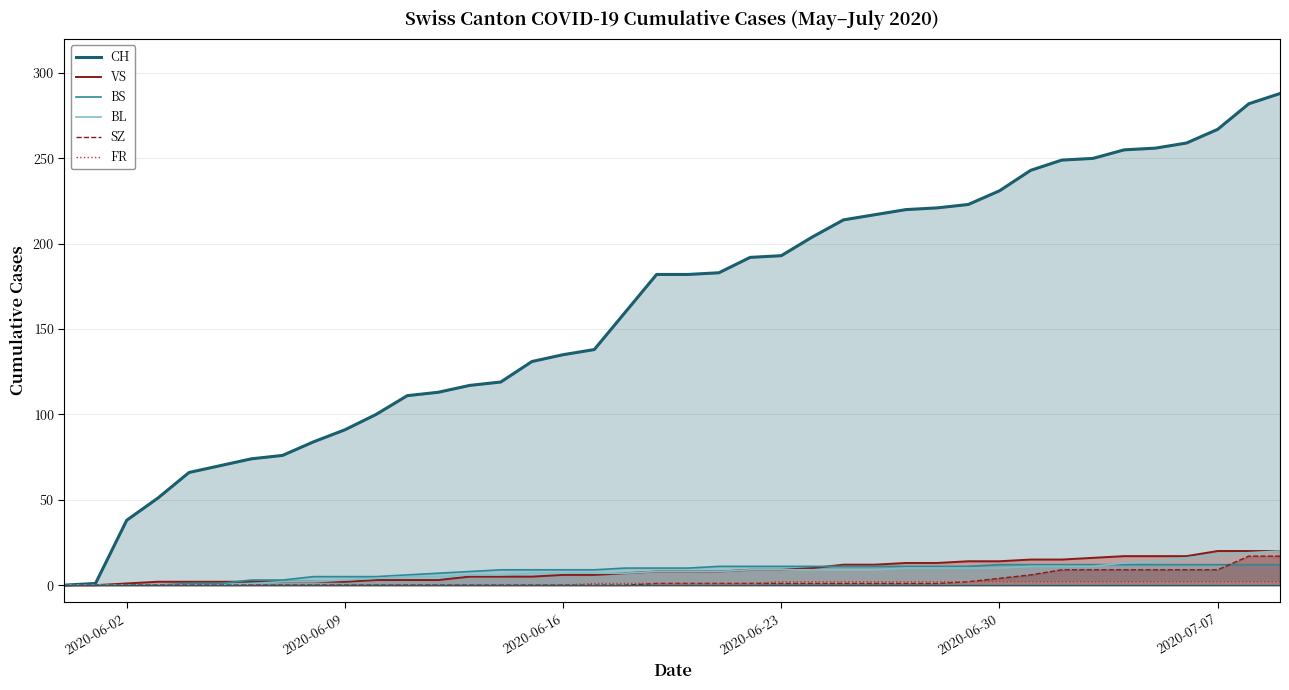

Is it true that BS equals 12 at 2020-06-30?

True